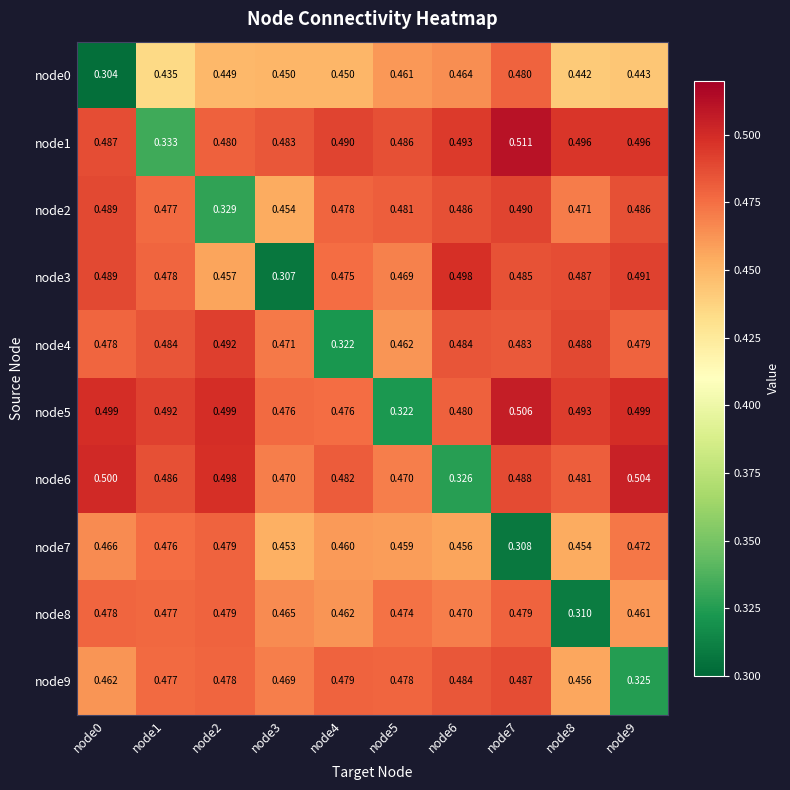

Is the value of node5 at node3 greater than the value of node1 at node1?

Yes